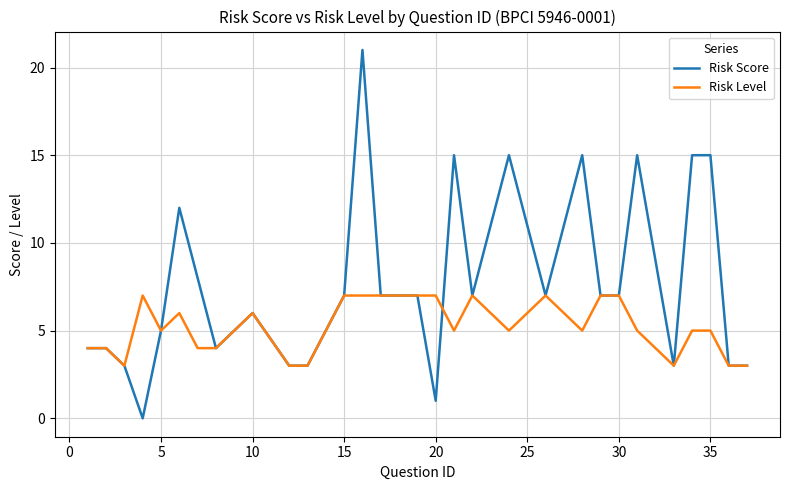

List the series in order of their overall mean, lowest first.

Risk Level, Risk Score